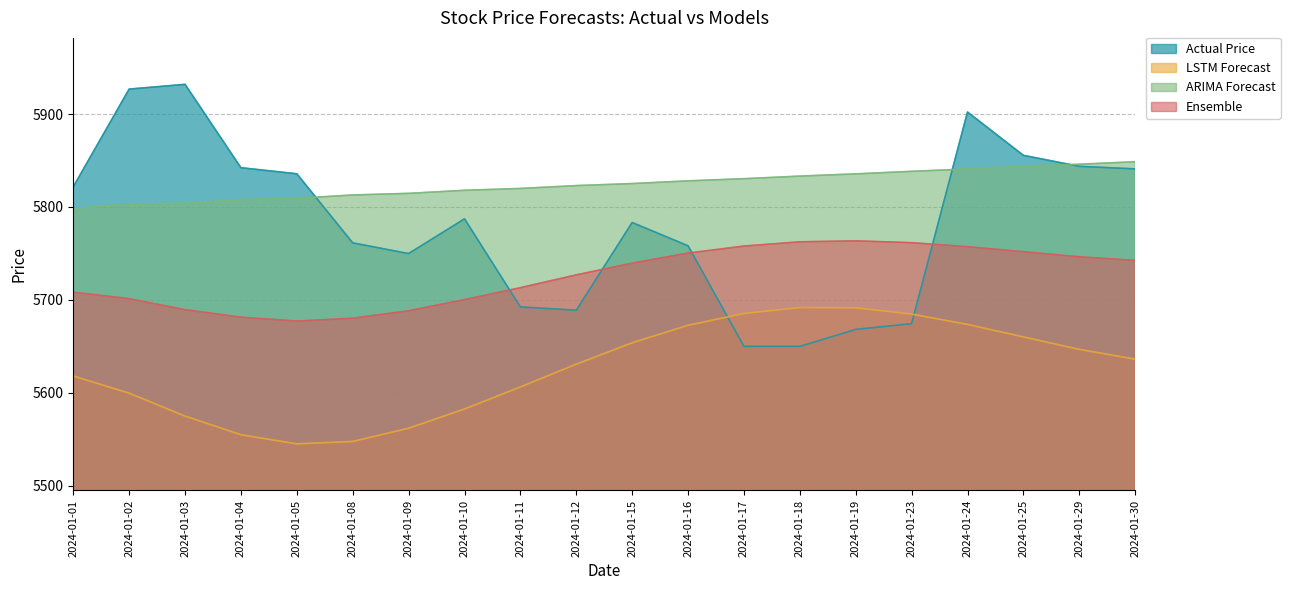

How many lines are shown in the chart?

4